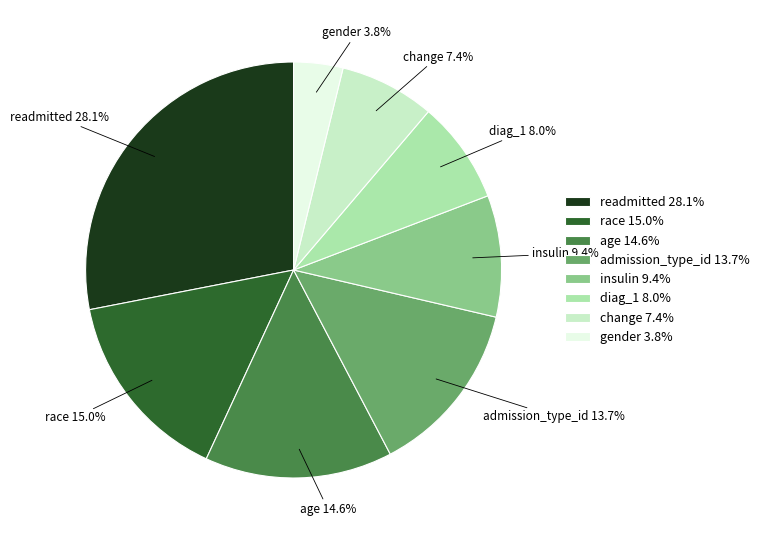

What is the smallest slice in the pie chart?

gender